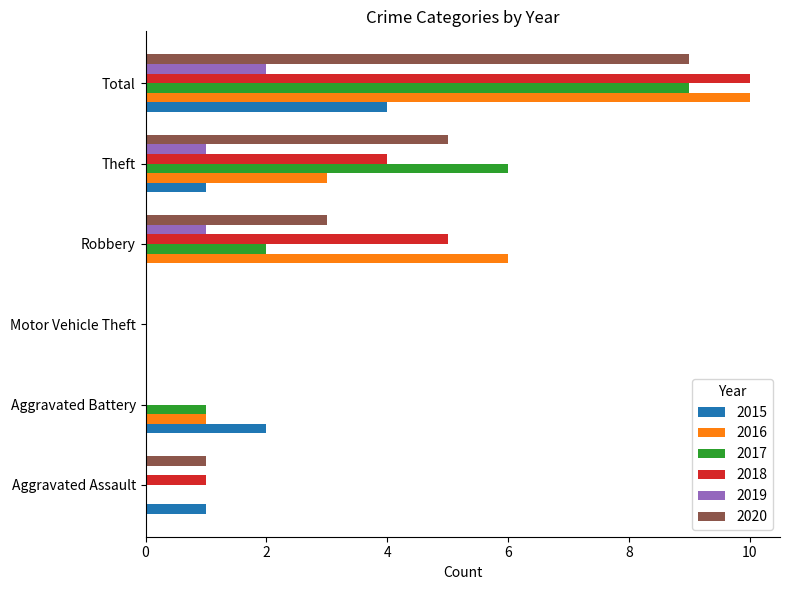

How many categories are shown in the chart?

6